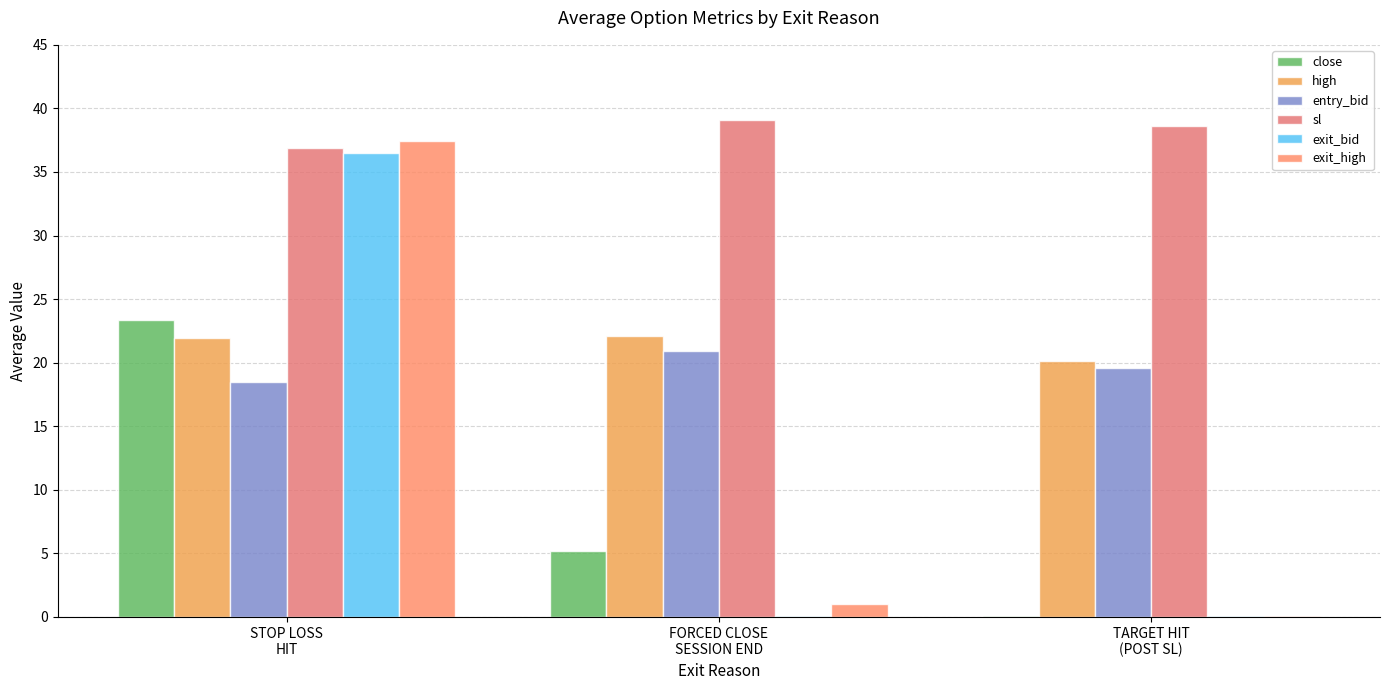

How many data points in high are above 21?

2